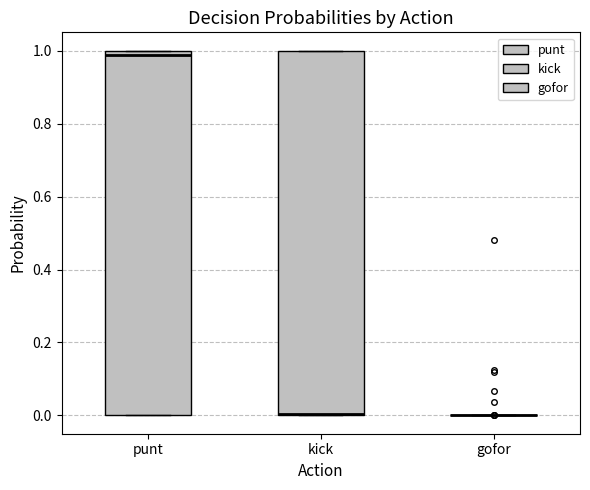

Reading left to right, transcribe this box plot: for each box, give where its median line is, the range the box spans, and where its two whiskers end, as read against the y-axis. The values are not printed on the chart, so give them approximately, as read against the axis.

punt: median 0.98, box 0.00 to 1.00, whiskers 0.00 to 1.00
kick: median 0.00, box 0.00 to 1.00, whiskers 0.00 to 1.00
gofor: box collapsed to a line at 0.00, whiskers 0.00 to 0.00